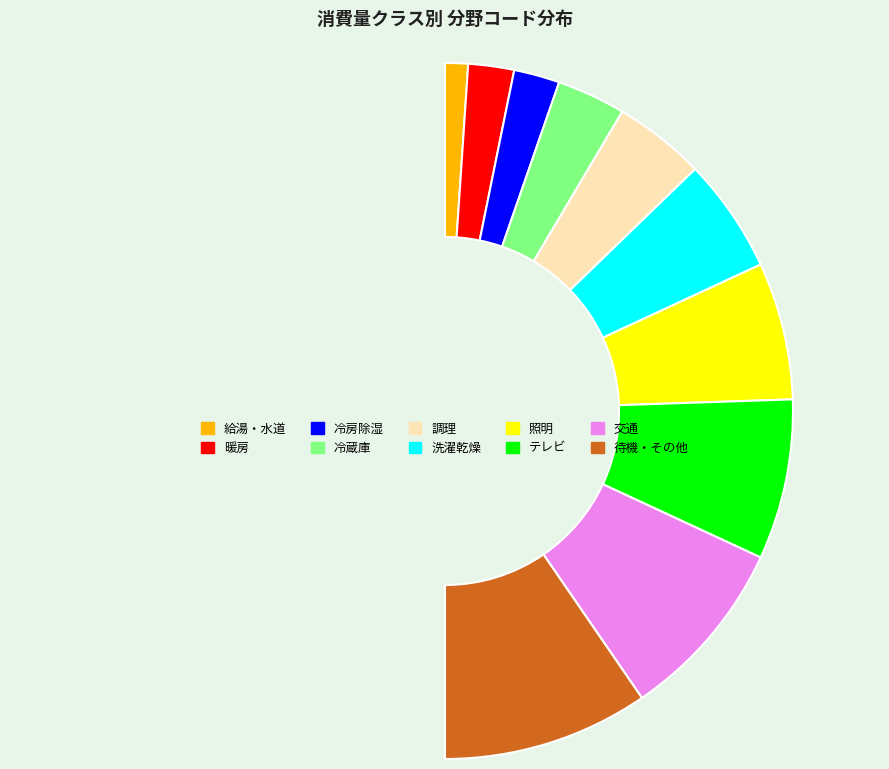

Count the number of slices in the pie.

10